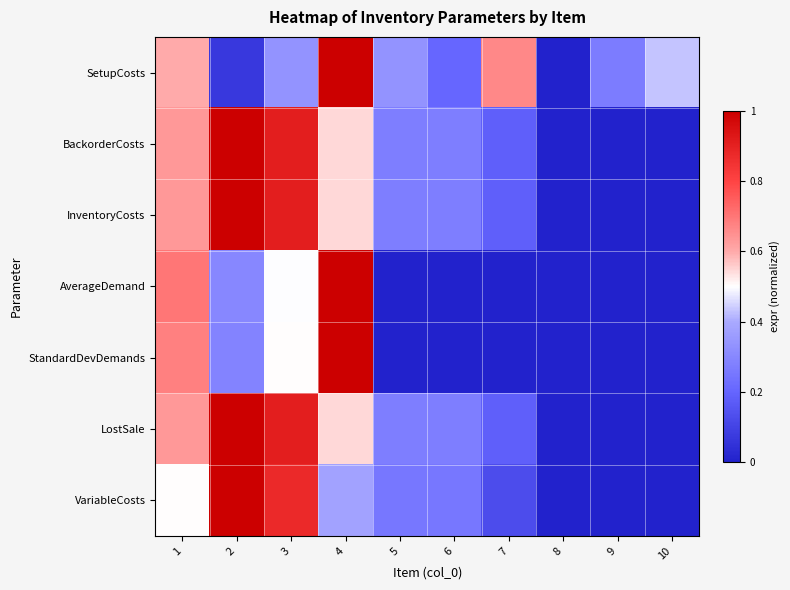

What is the total value across all series at 9?

0.3